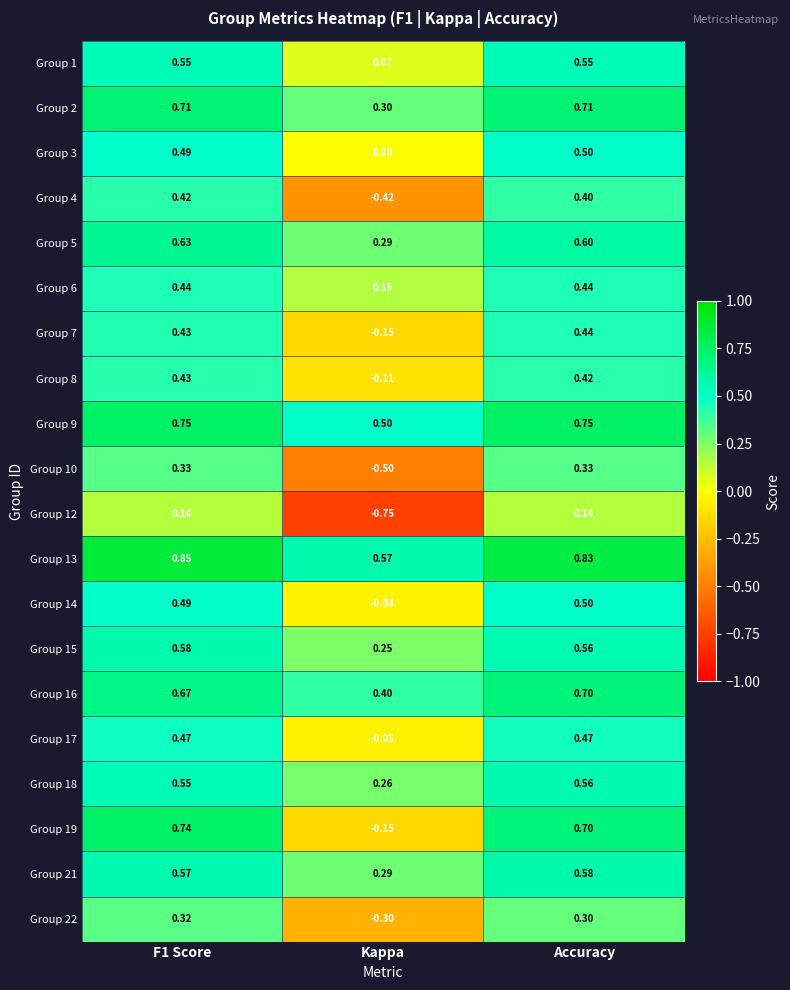

At which label does Group 4 reach its minimum?

Kappa